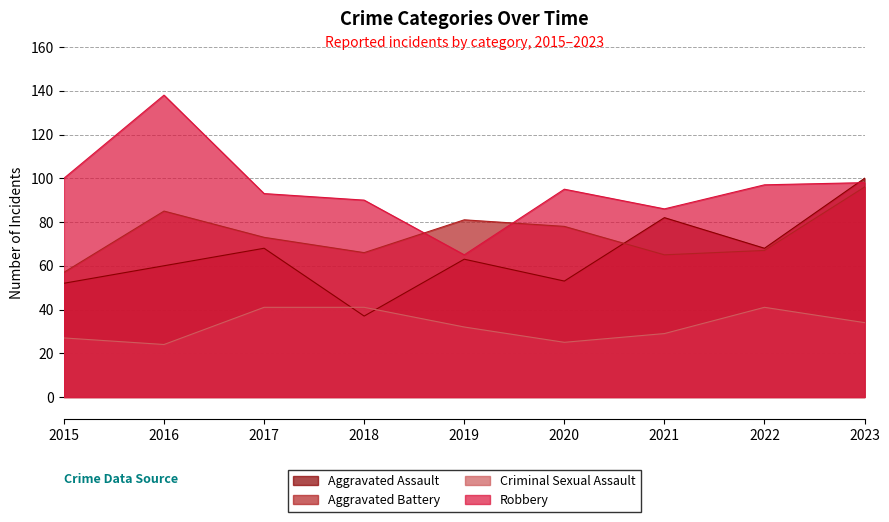

Which category has the highest value in the Robbery series?

2016